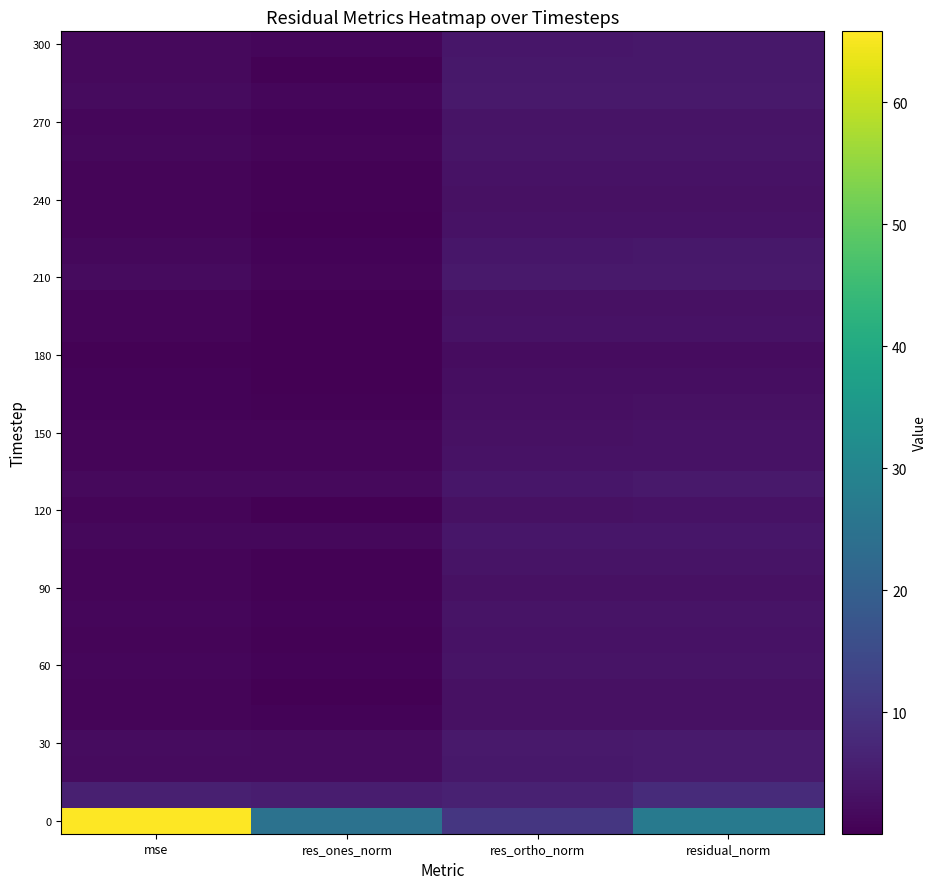

At how many categories does at least one series exceed 27?

1